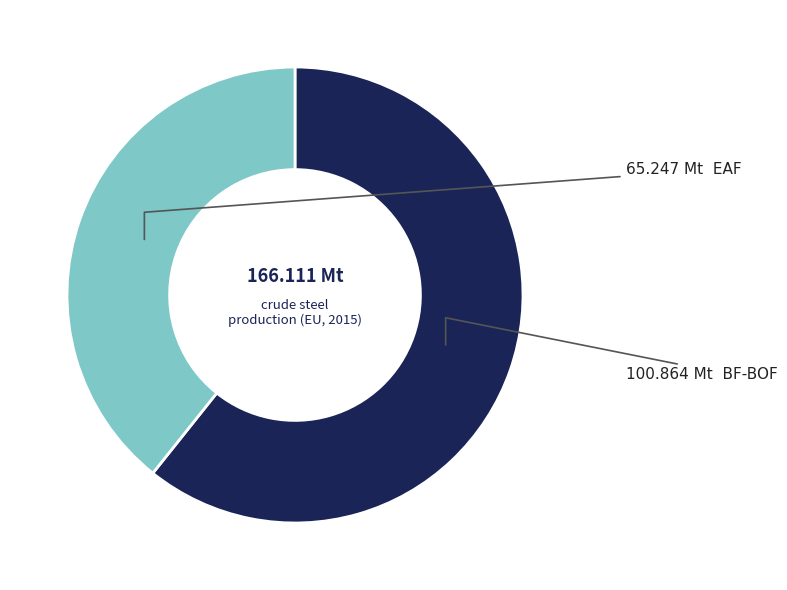

Is there a majority slice in this chart?

Yes